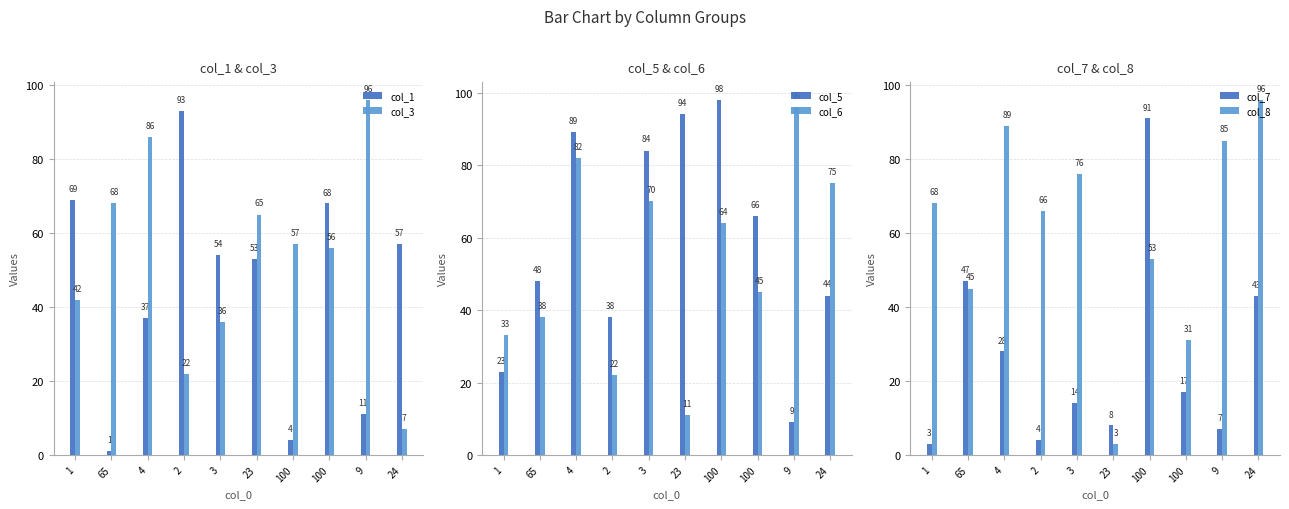

Read the col_8 value at 24.

96